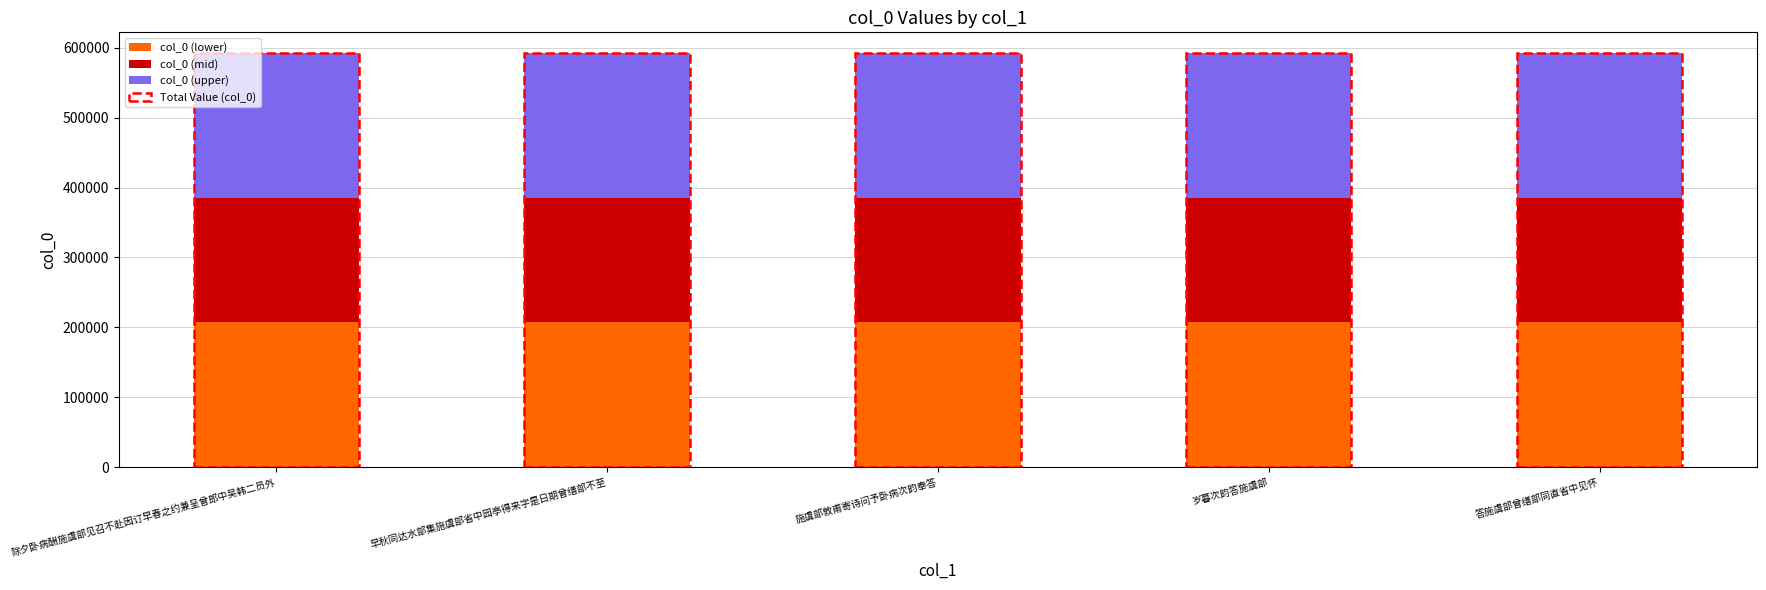

Is it true that col_0 (lower) equals 365596.1 at 早秋同达水部集施虞部省中园亭得来字是日期曾缮部不至?

False